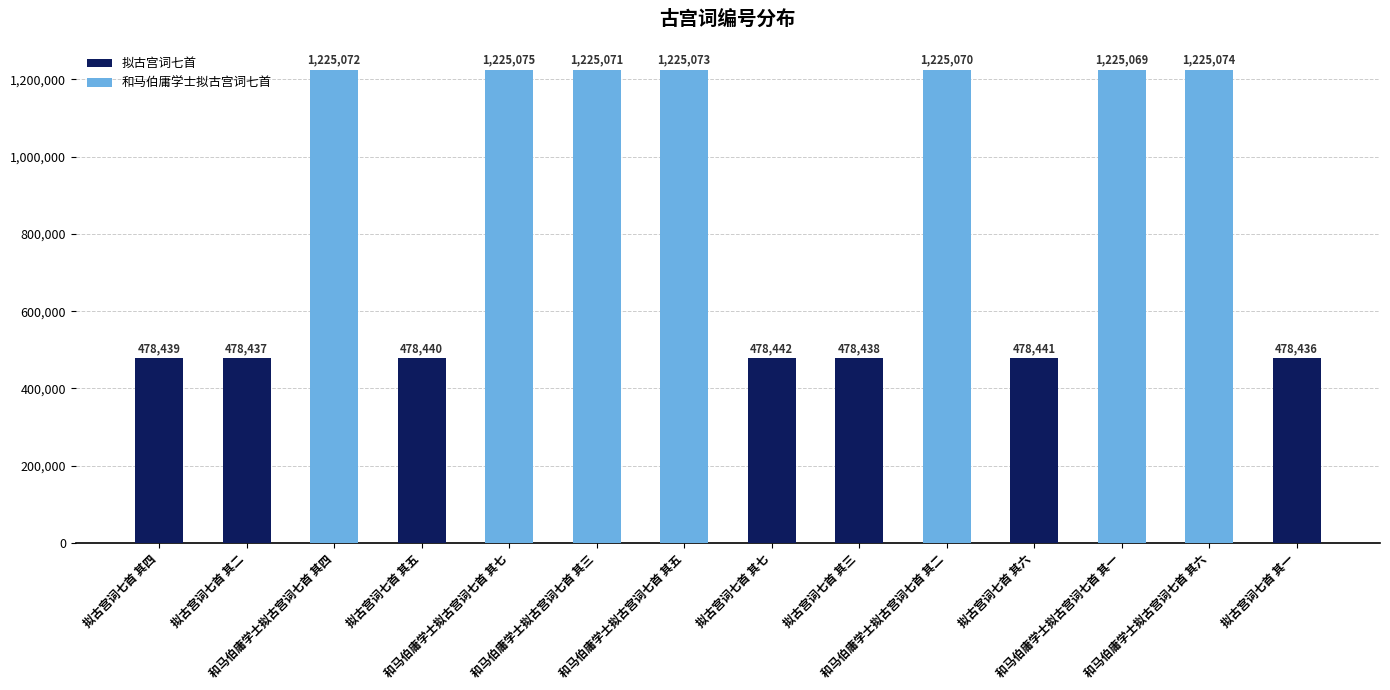

Rank the categories by value from lowest to highest.

拟古宫词七首 其一, 拟古宫词七首 其二, 拟古宫词七首 其三, 拟古宫词七首 其四, 拟古宫词七首 其五, 拟古宫词七首 其六, 拟古宫词七首 其七, 和马伯庸学士拟古宫词七首 其一, 和马伯庸学士拟古宫词七首 其二, 和马伯庸学士拟古宫词七首 其三, 和马伯庸学士拟古宫词七首 其四, 和马伯庸学士拟古宫词七首 其五, 和马伯庸学士拟古宫词七首 其六, 和马伯庸学士拟古宫词七首 其七